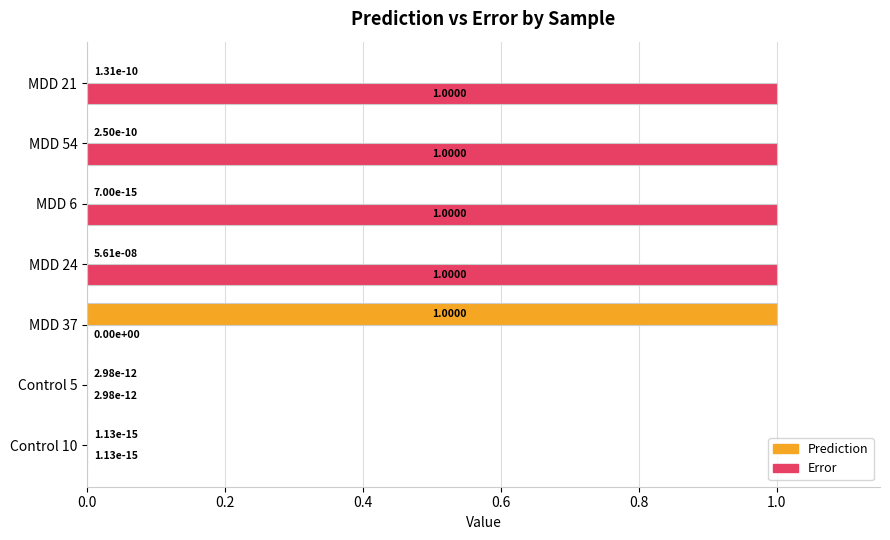

Between Control 5 and MDD 6, which series saw the biggest shift?

Error